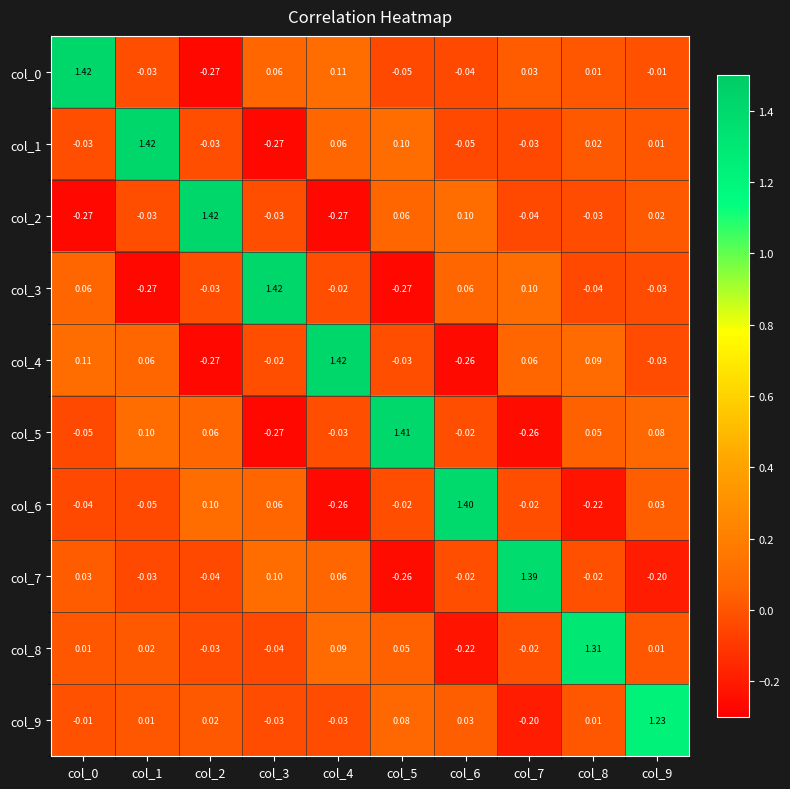

Is the value of col_4 at col_1 greater than the value of col_7 at col_0?

Yes